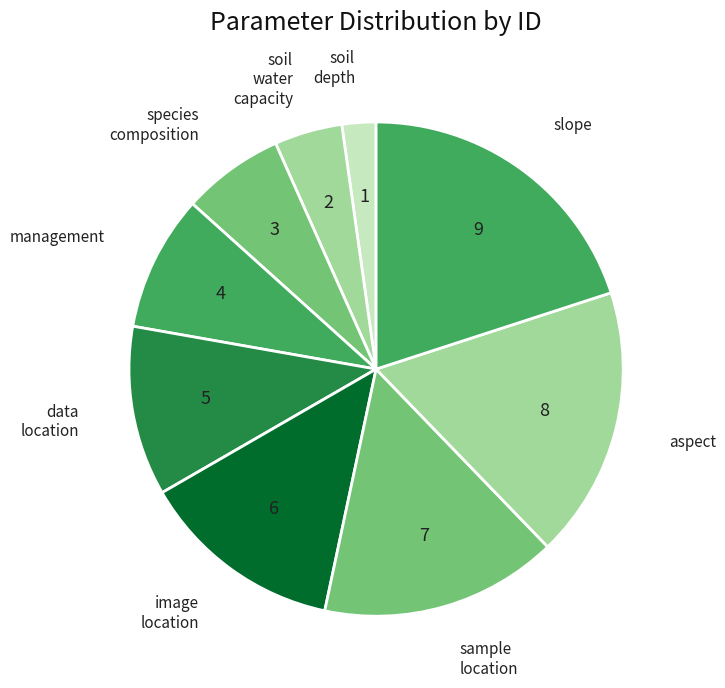

Rank the categories by value from lowest to highest.

soil_depth, soil_water_capacity, species_composition, management, data_location, image_location, sample_location, aspect, slope